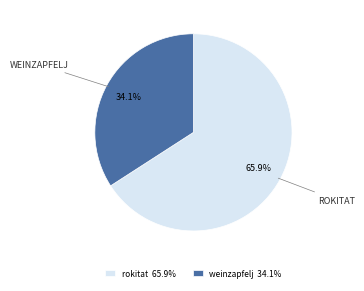

What is the majority slice?

rokitat